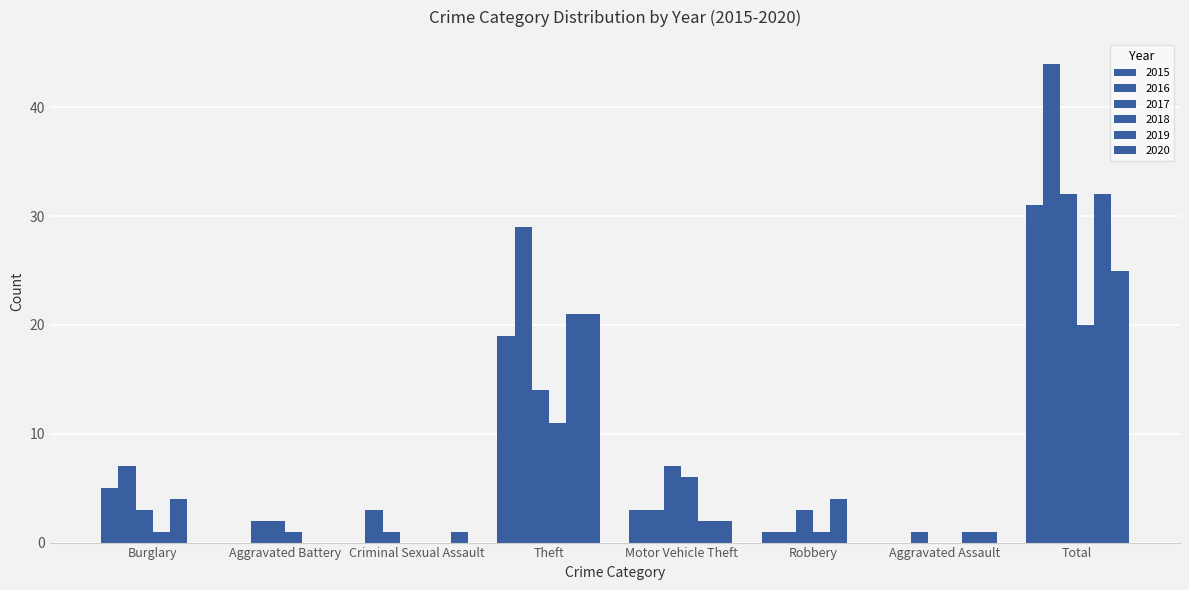

Between Criminal Sexual Assault and Total, which series saw the biggest shift?

2016